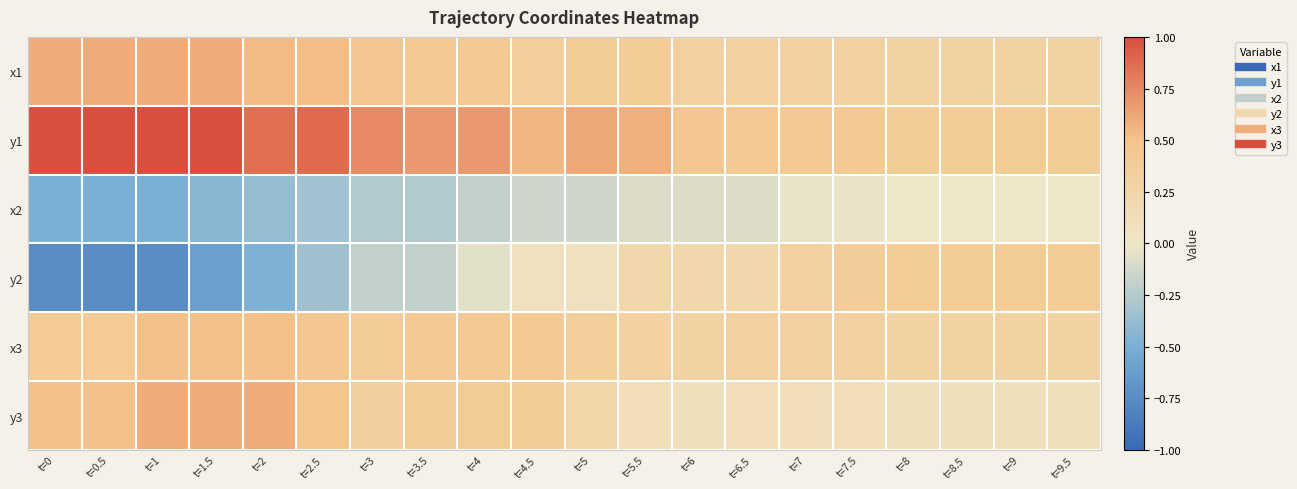

How many categories are shown in the chart?

20